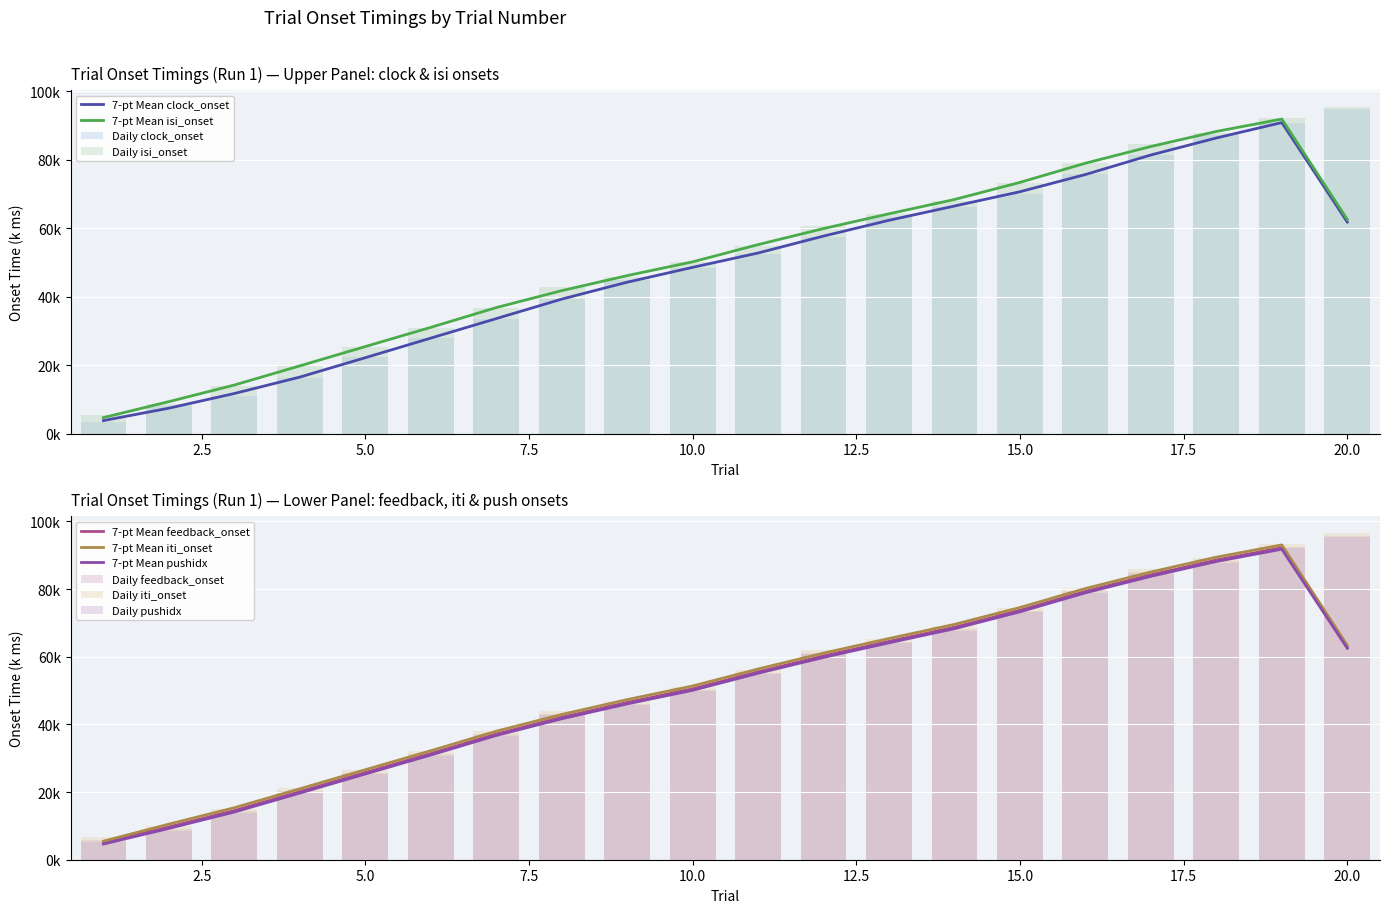

List the series in order of their peak value, highest first.

iti_onset, feedback_onset, isi_onset, pushidx, clock_onset